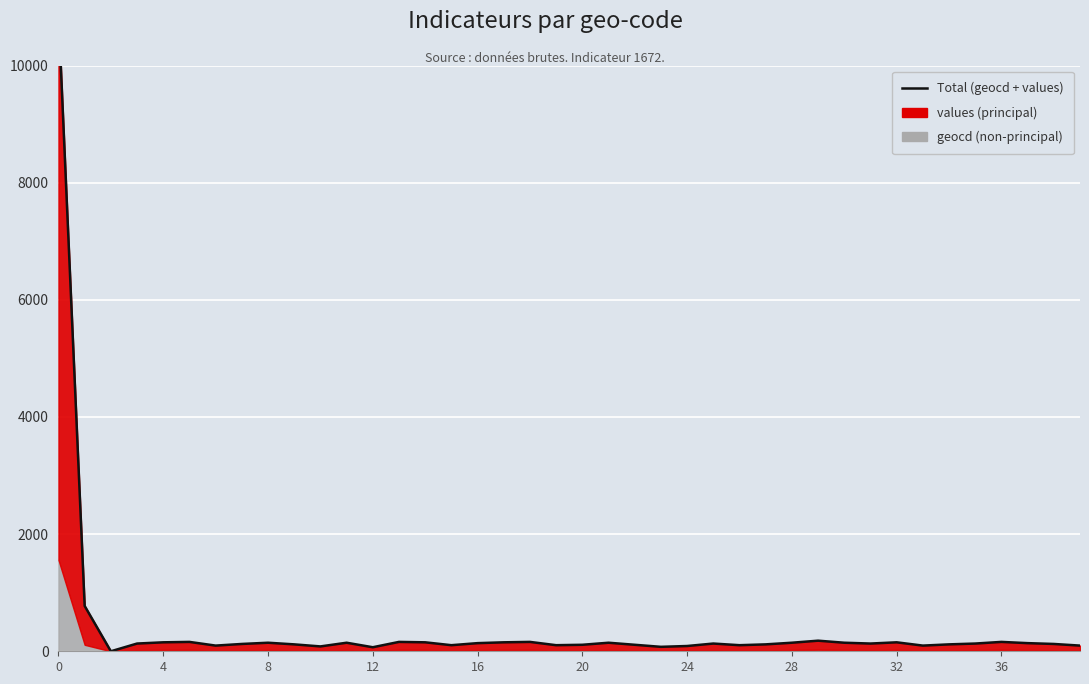

What is the difference between the values at 38 and 11?

21